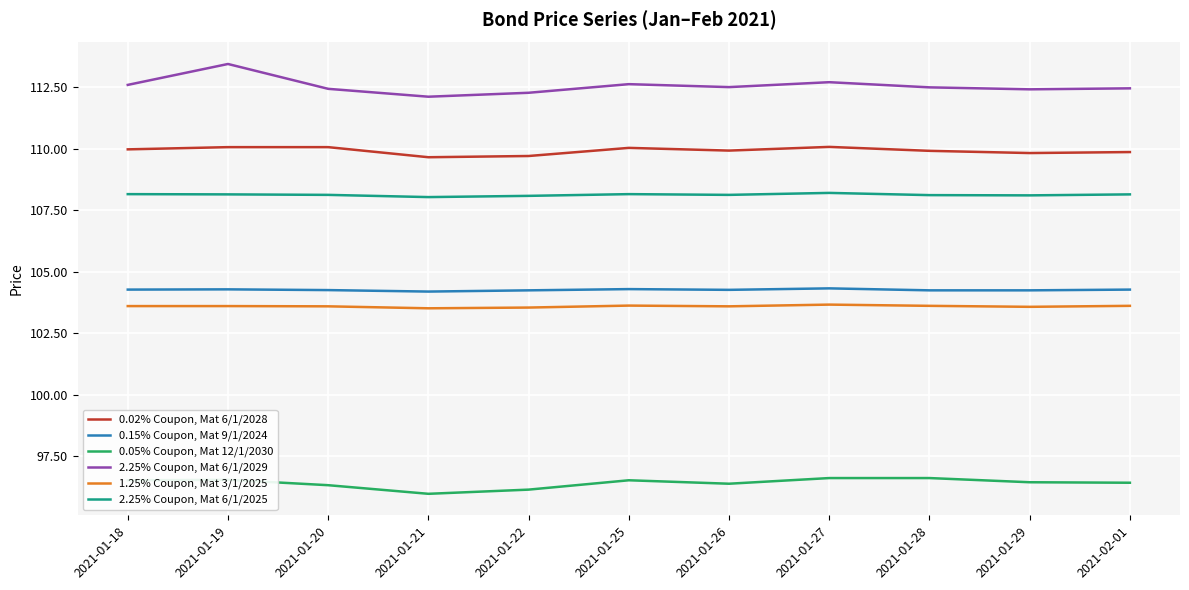

How many series are shown in this chart?

6